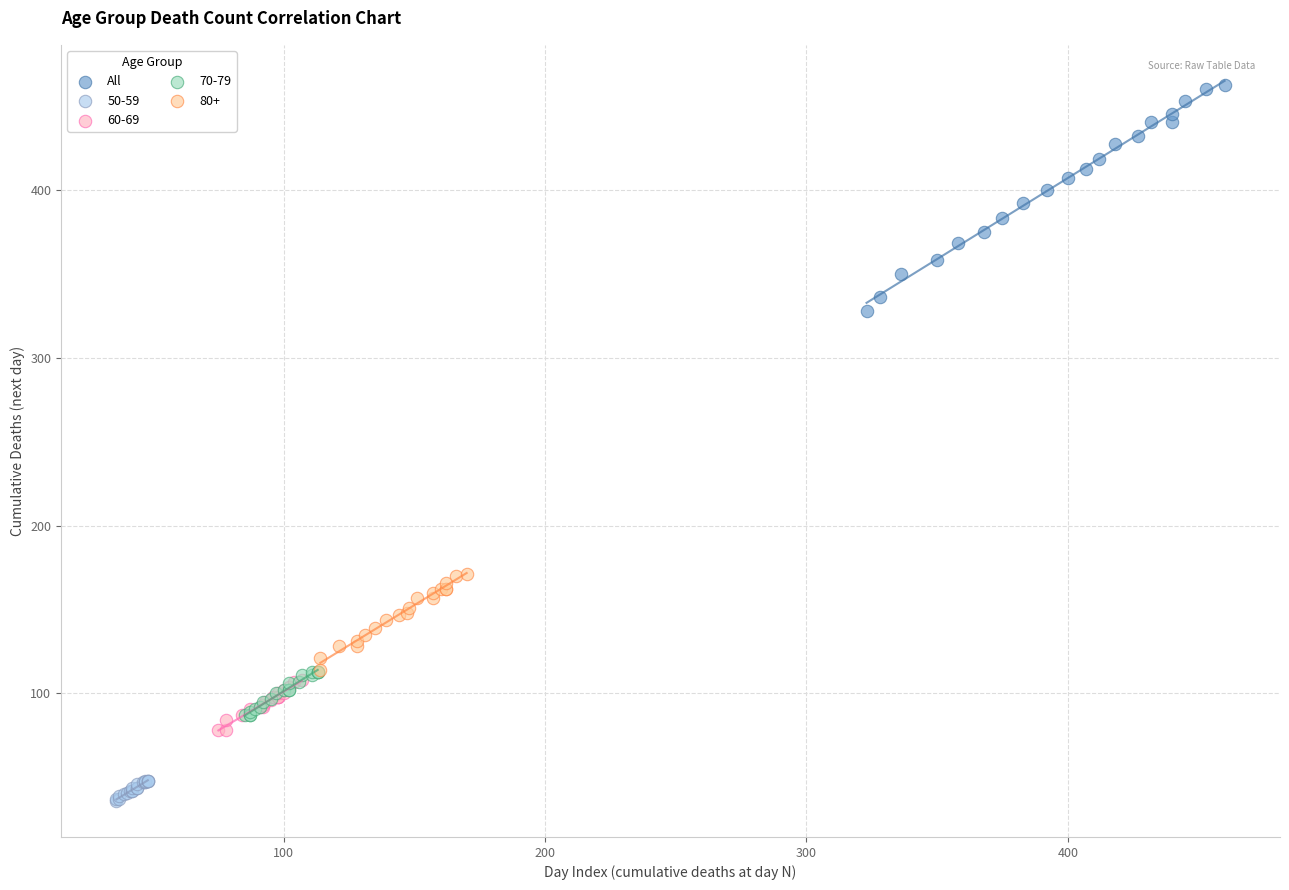

Which series has the largest Y range (max minus min)?

All